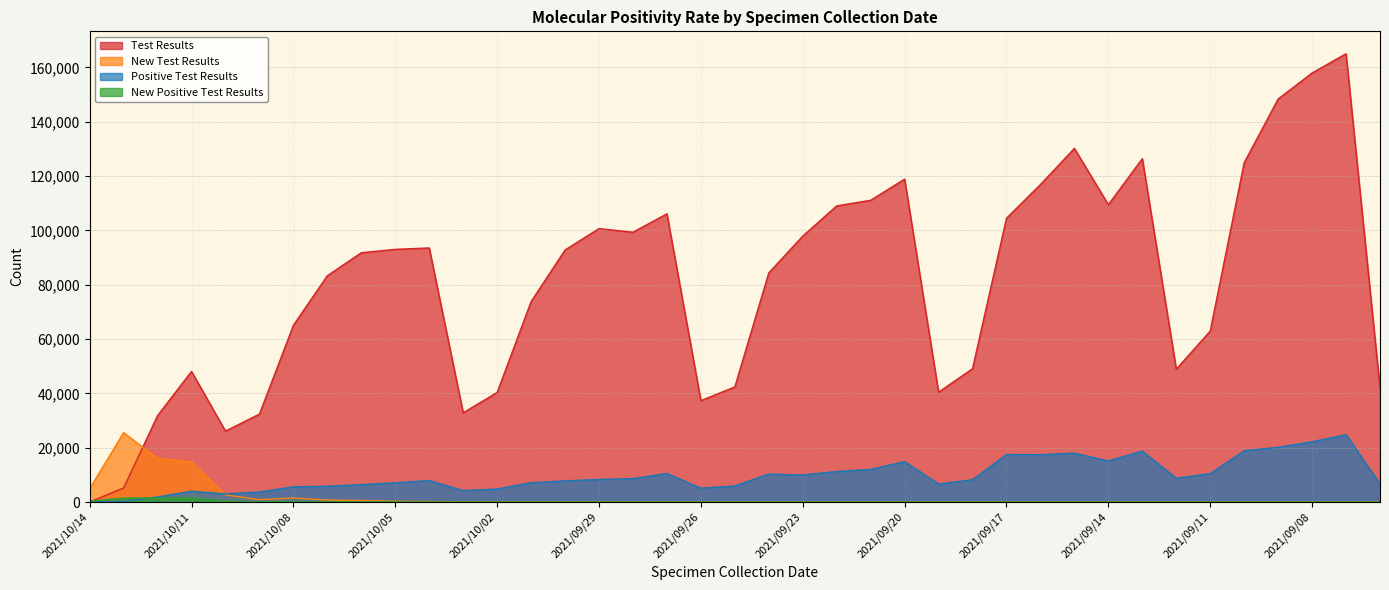

Which series has the widest spread of values?

Test Results